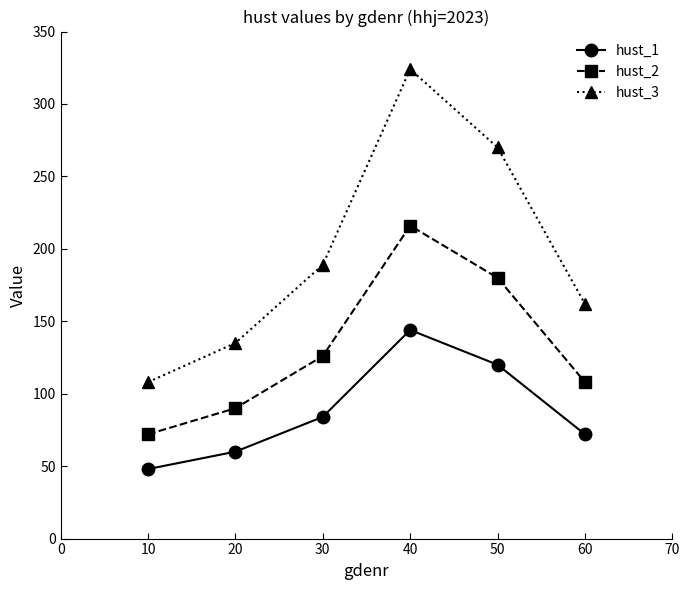

Where is hust_1 nearest to the value 96?

30